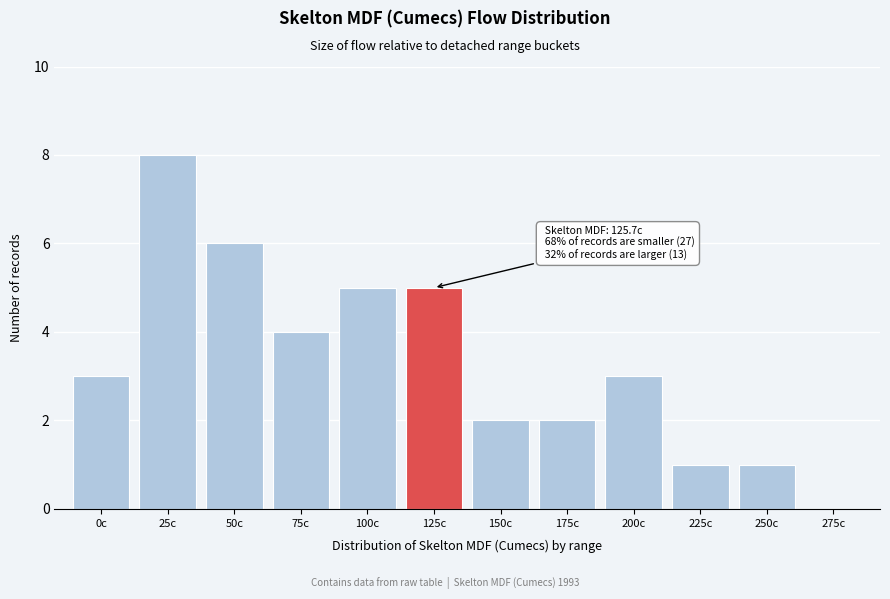

Reading left to right, transcribe all the data shown in this chart.

0c=3	25c=8	50c=6	75c=4	100c=5	125c=5	150c=2	175c=2	200c=3	225c=1	250c=1	275c=0